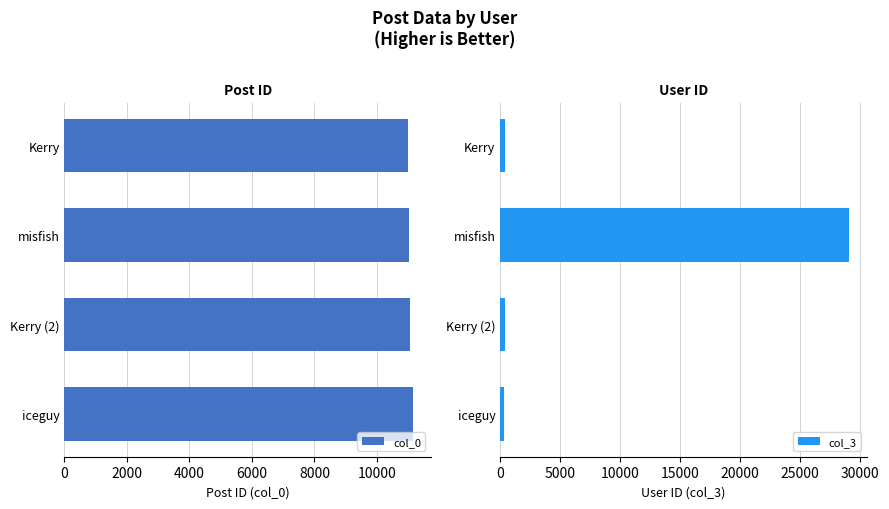

What is the sum of the col_0 values at Kerry (2) and misfish?

22086